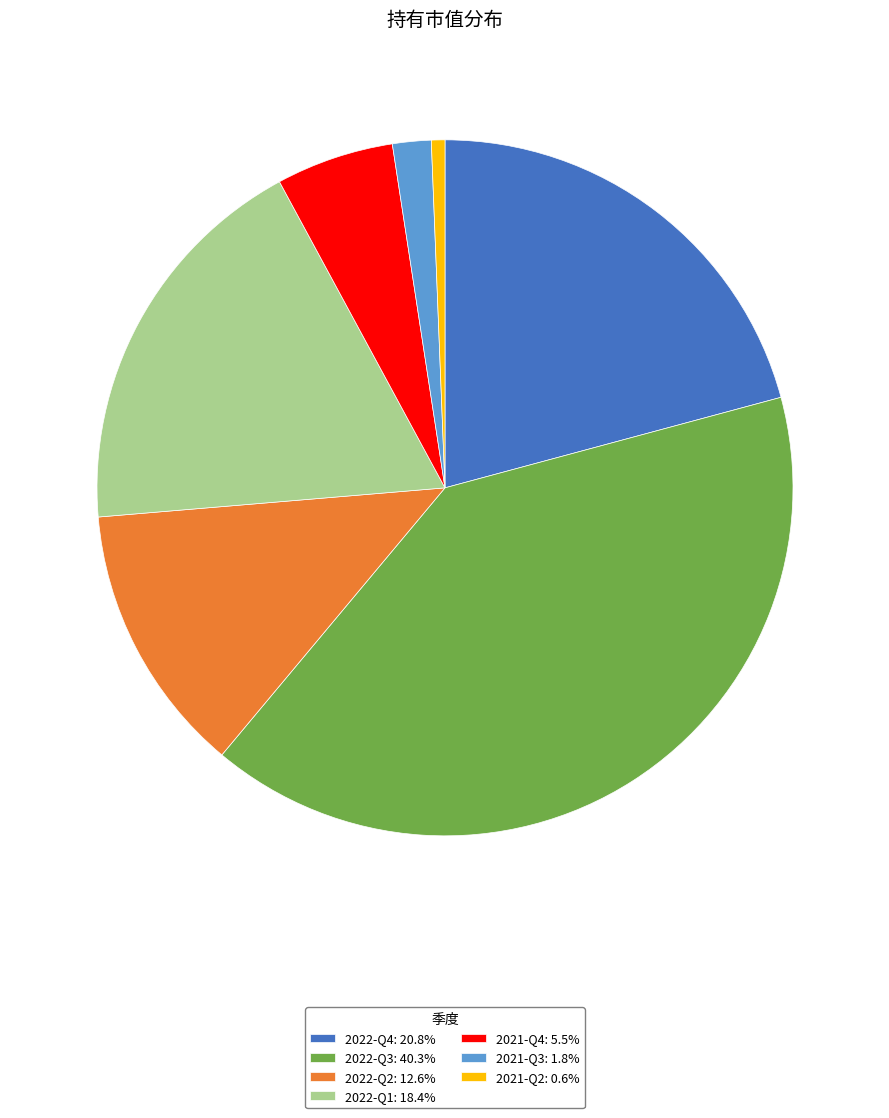

Approximately how many times larger is the value at 2021-Q2: 0.6% compared to 2021-Q3: 1.8%?

0.4